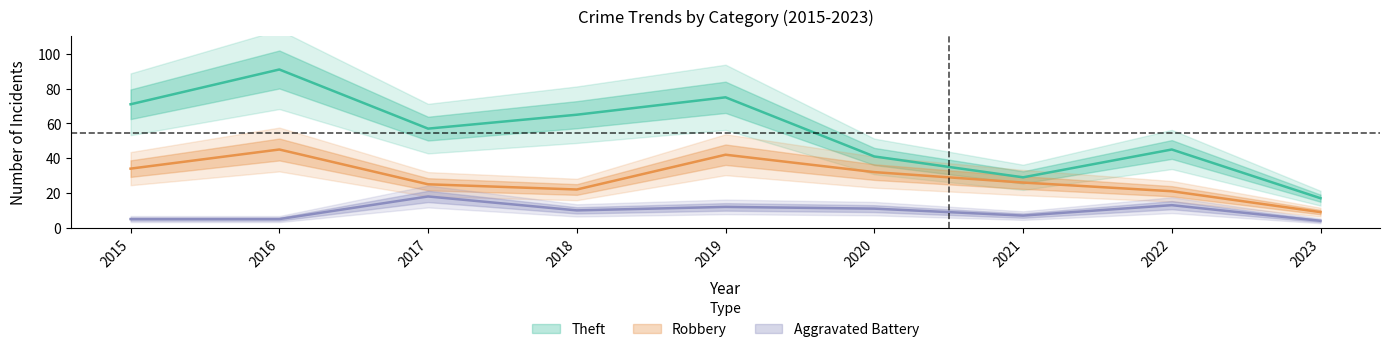

Rank the series at 2020 from highest to lowest value.

Theft, Robbery, Aggravated Battery